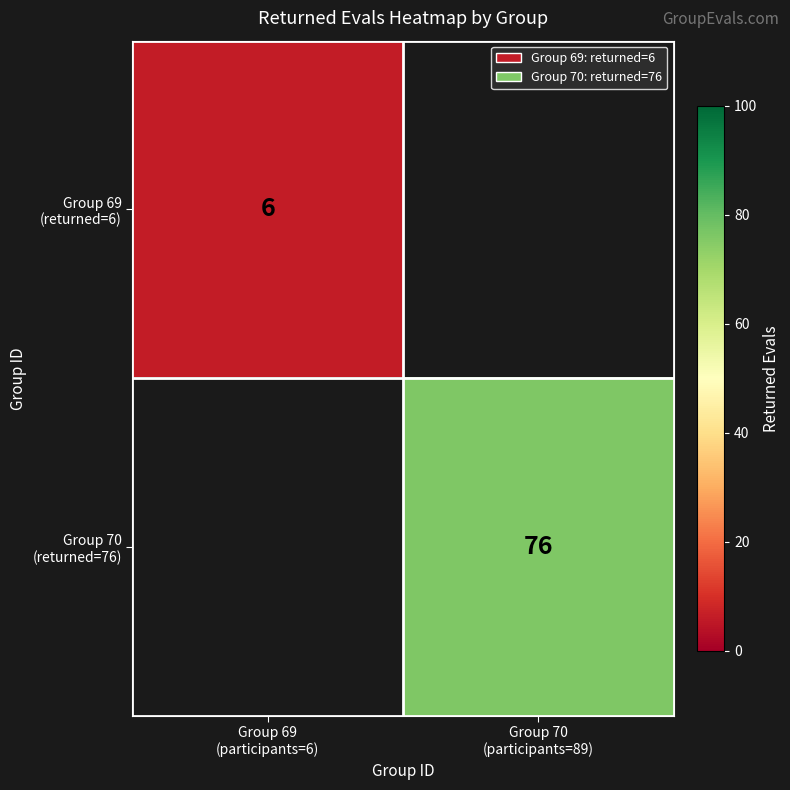

What is the average value of the Group 69 (returned=6) series?

3